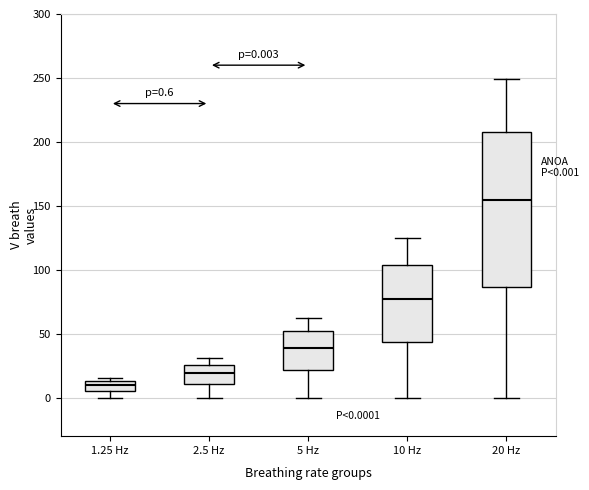

Which box is the tallest, from its lower edge to its upper edge?

20 Hz